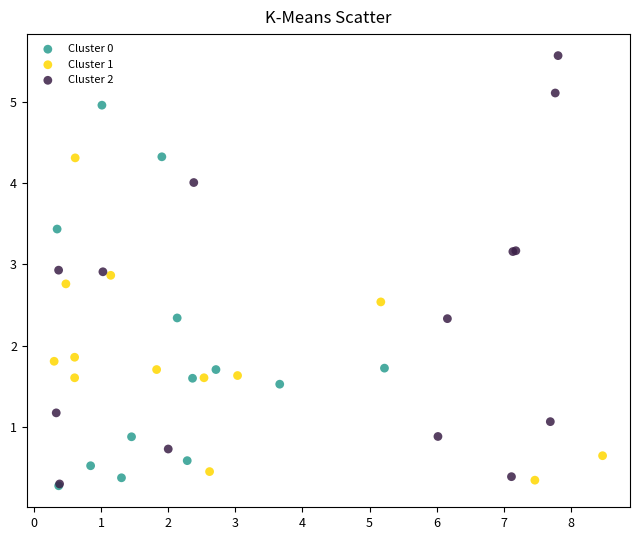

Which series has the largest Y range (max minus min)?

Cluster 2